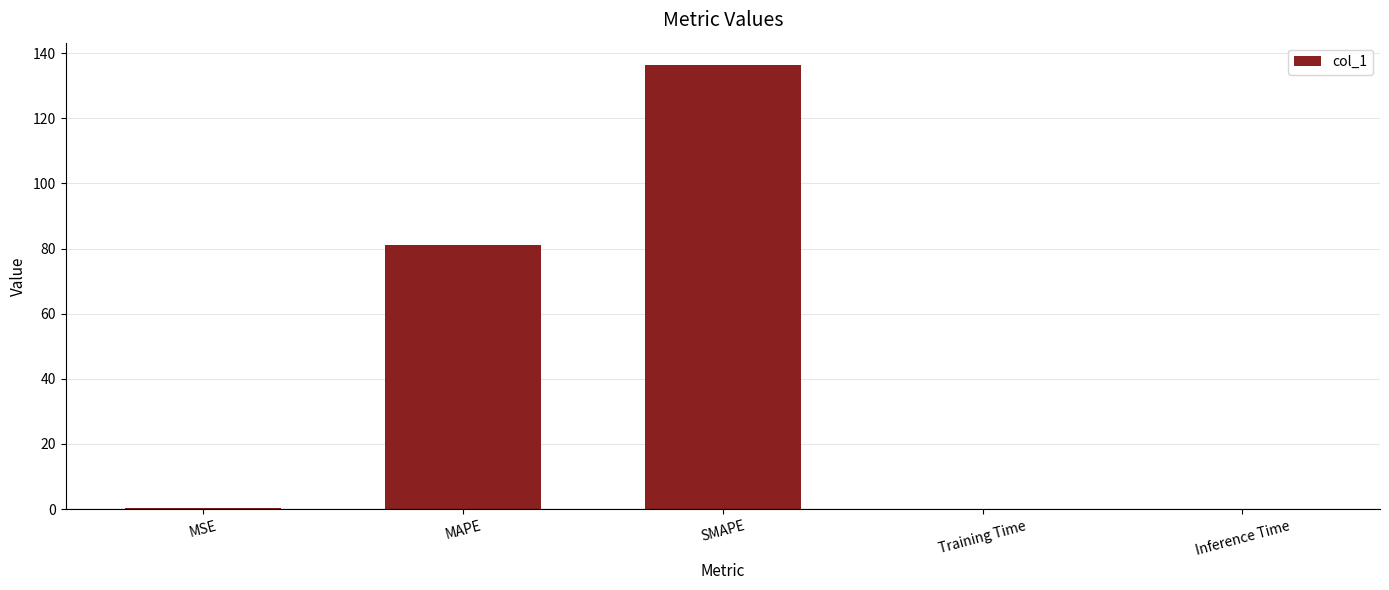

What is the change in value from SMAPE to Inference Time?

-136.4